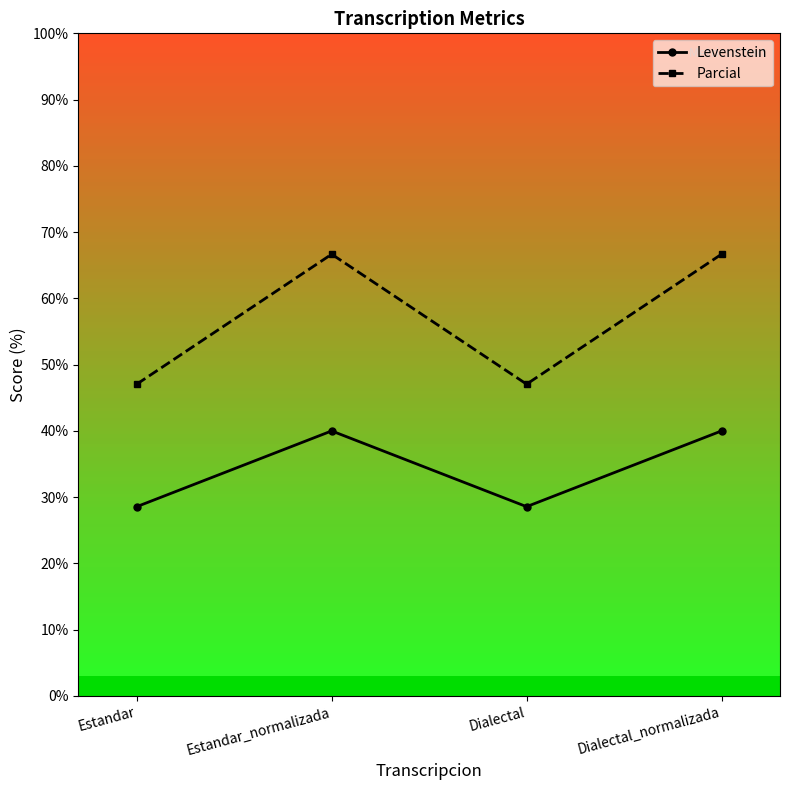

What is the maximum value shown in the chart?

66.7